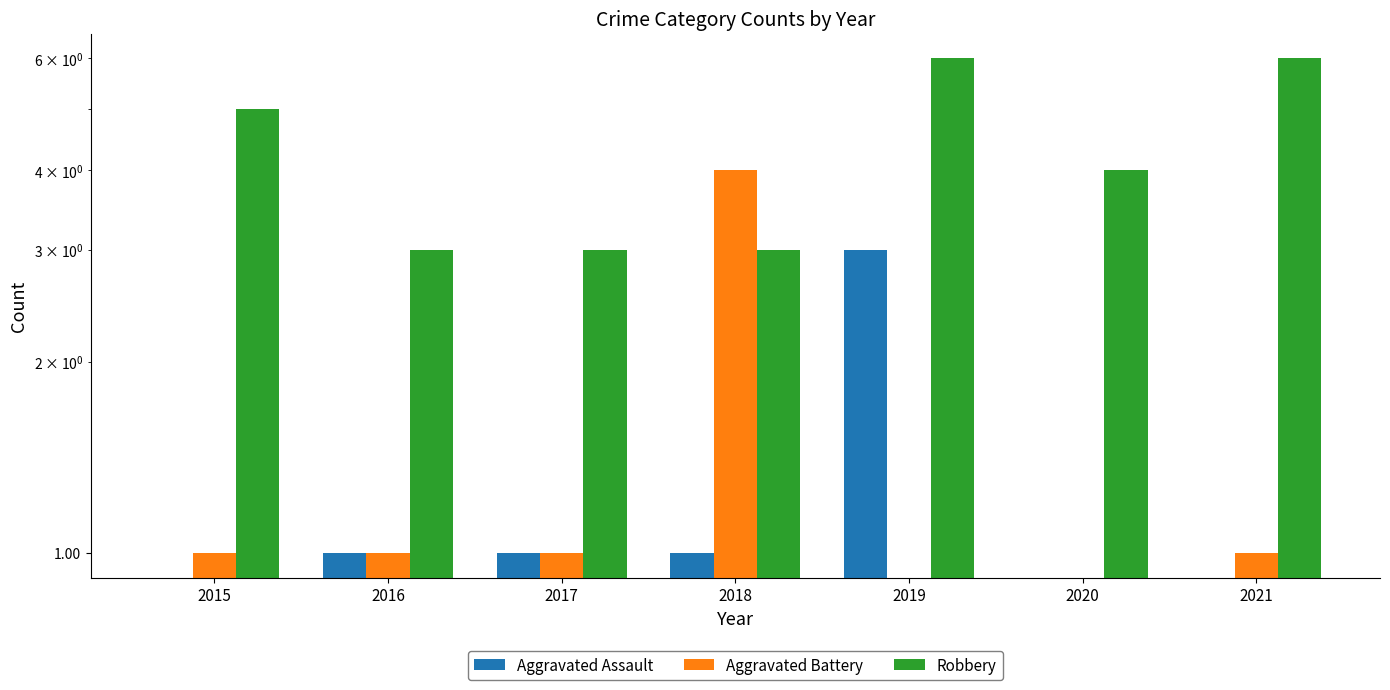

What are all the series names shown in the legend?

Aggravated Assault, Aggravated Battery, Robbery